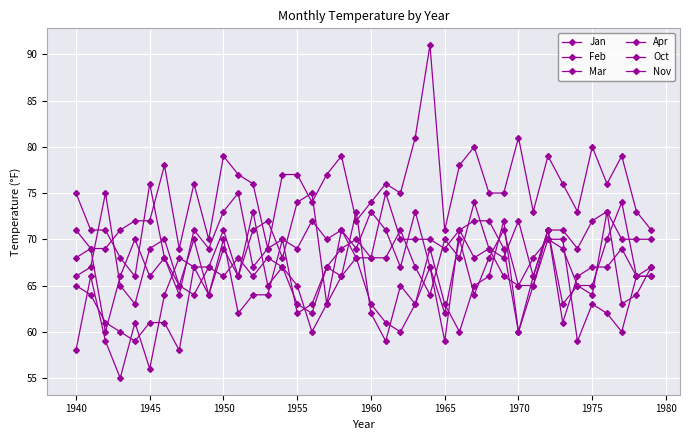

Rank the series by their maximum value, from highest to lowest.

Apr, Oct, Mar, Nov, Feb, Jan